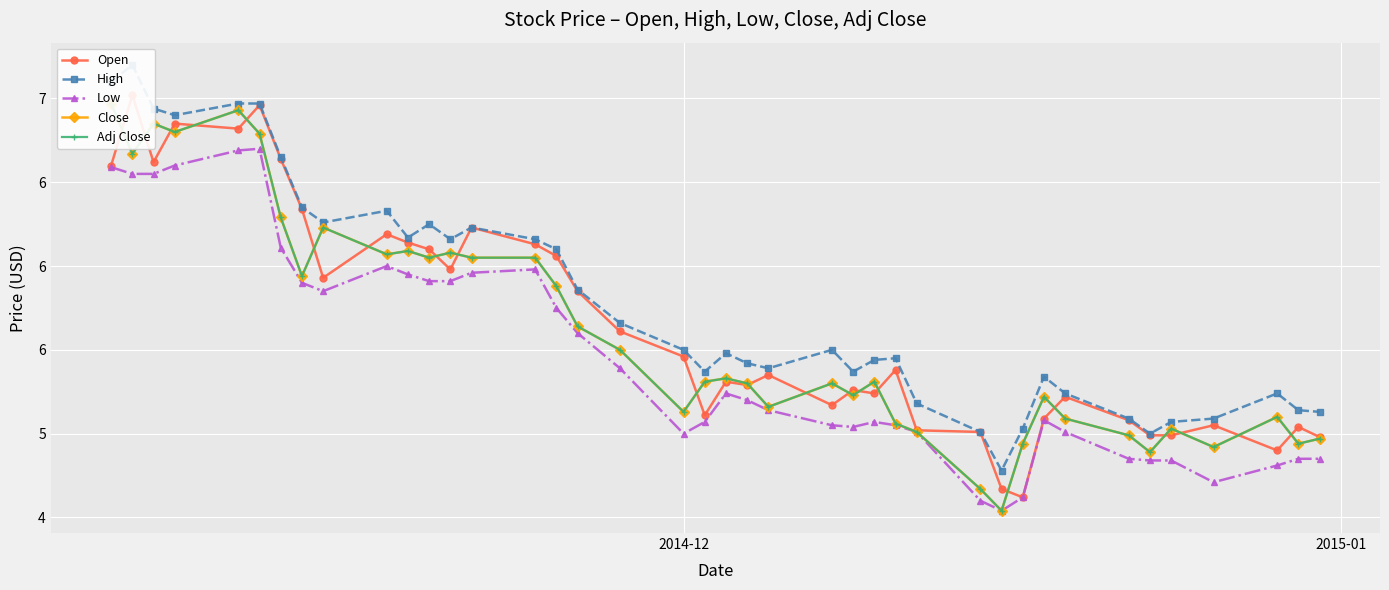

How many data points does each series have?

40